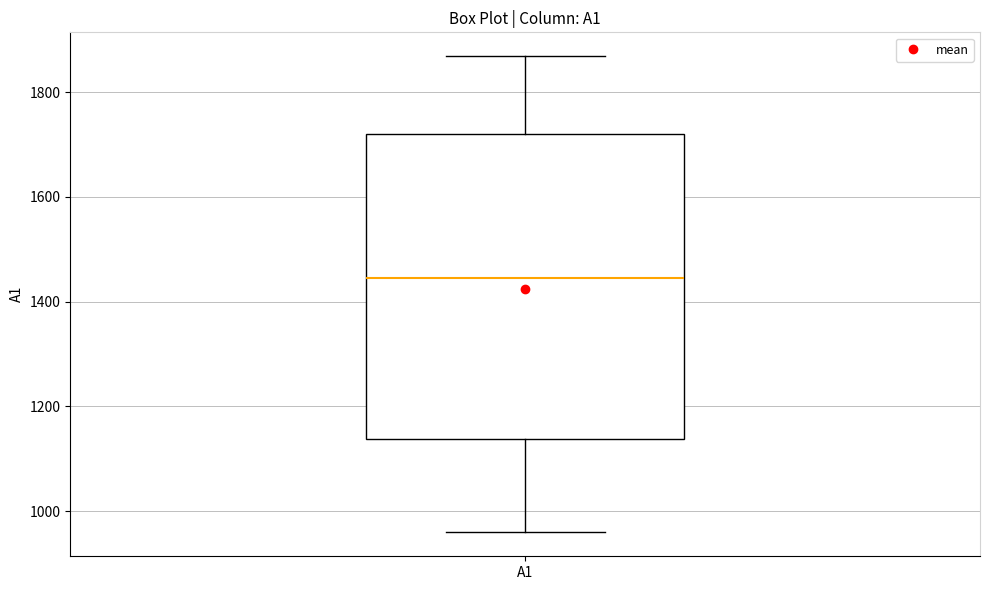

Where is the lower edge of the box for A1 on the y-axis? The values are not printed on the chart, so give them approximately, as read against the axis.

1140